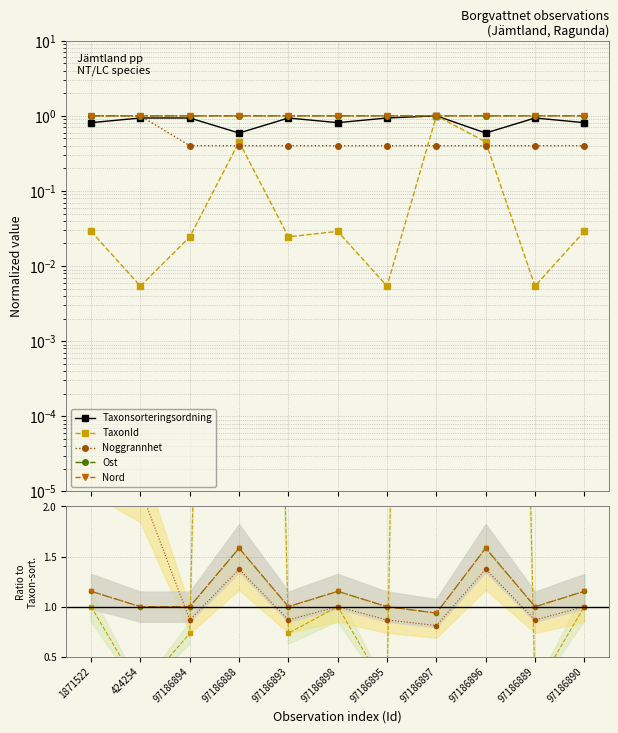

Count the number of data series in this chart.

5